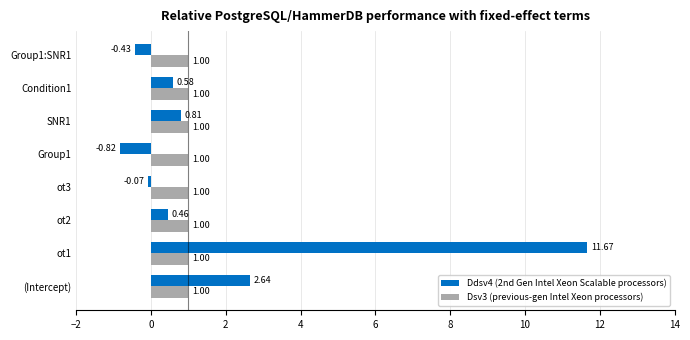

Which series has the largest range (max minus min)?

Ddsv4 (2nd Gen Intel Xeon Scalable processors)